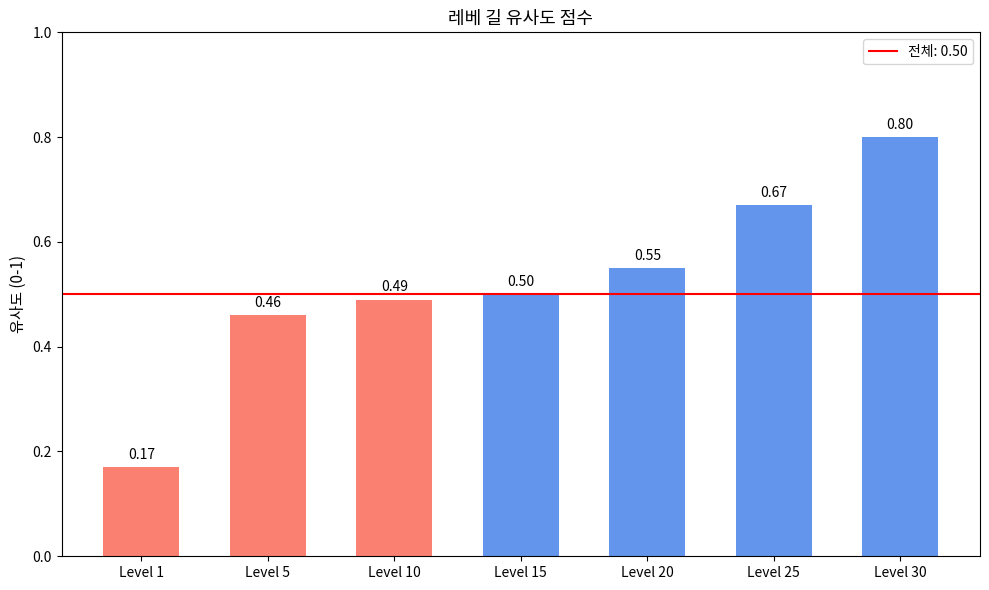

What is the sum of all values?

3.6